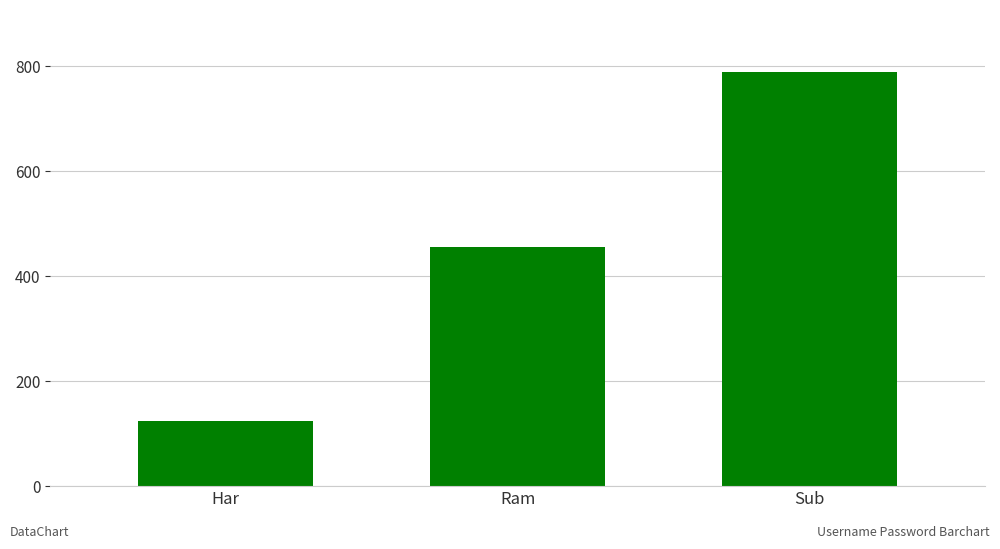

What is the approximate value at Har?

123